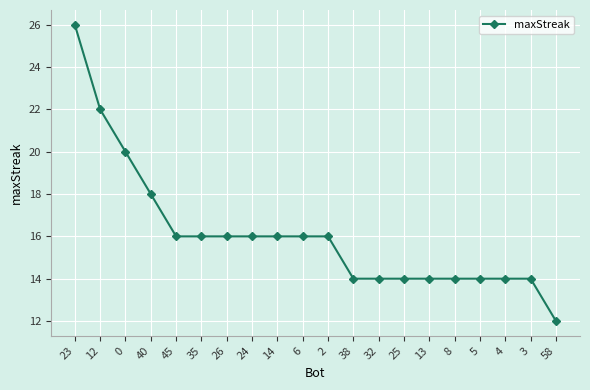

The chart shows a value of 4 at 4. True or false?

False